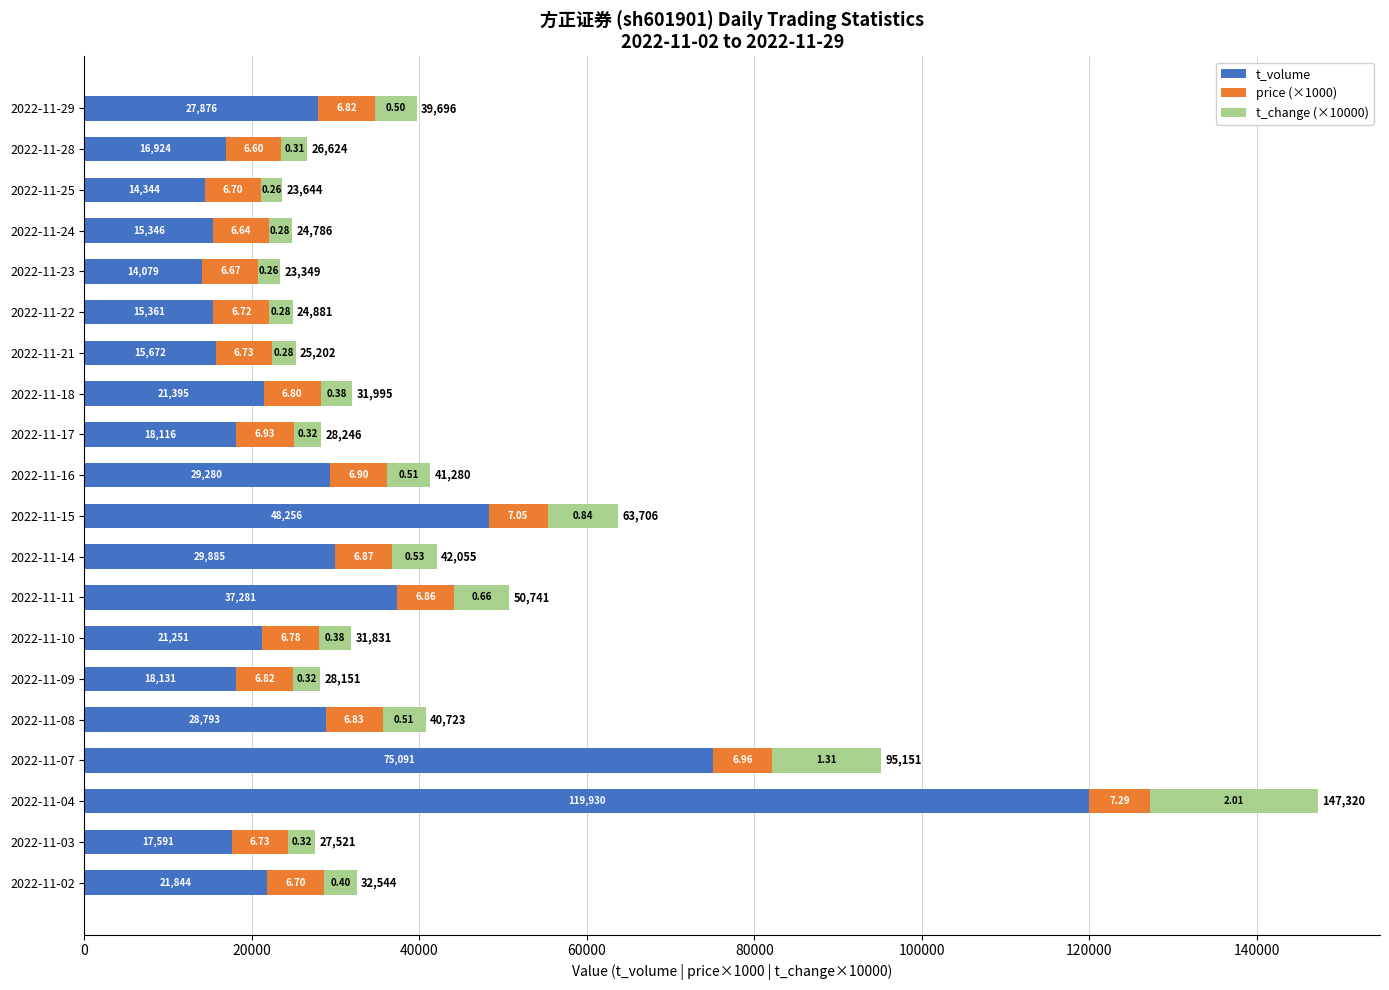

What are all the series names shown in the legend?

t_volume, price (×1000), t_change (×10000)